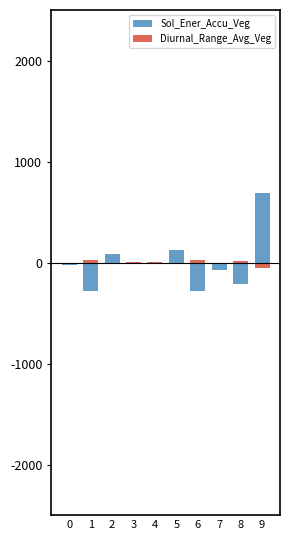

What is the value of the Diurnal_Range_Avg_Veg bar at the 3rd from the left?

-9.6